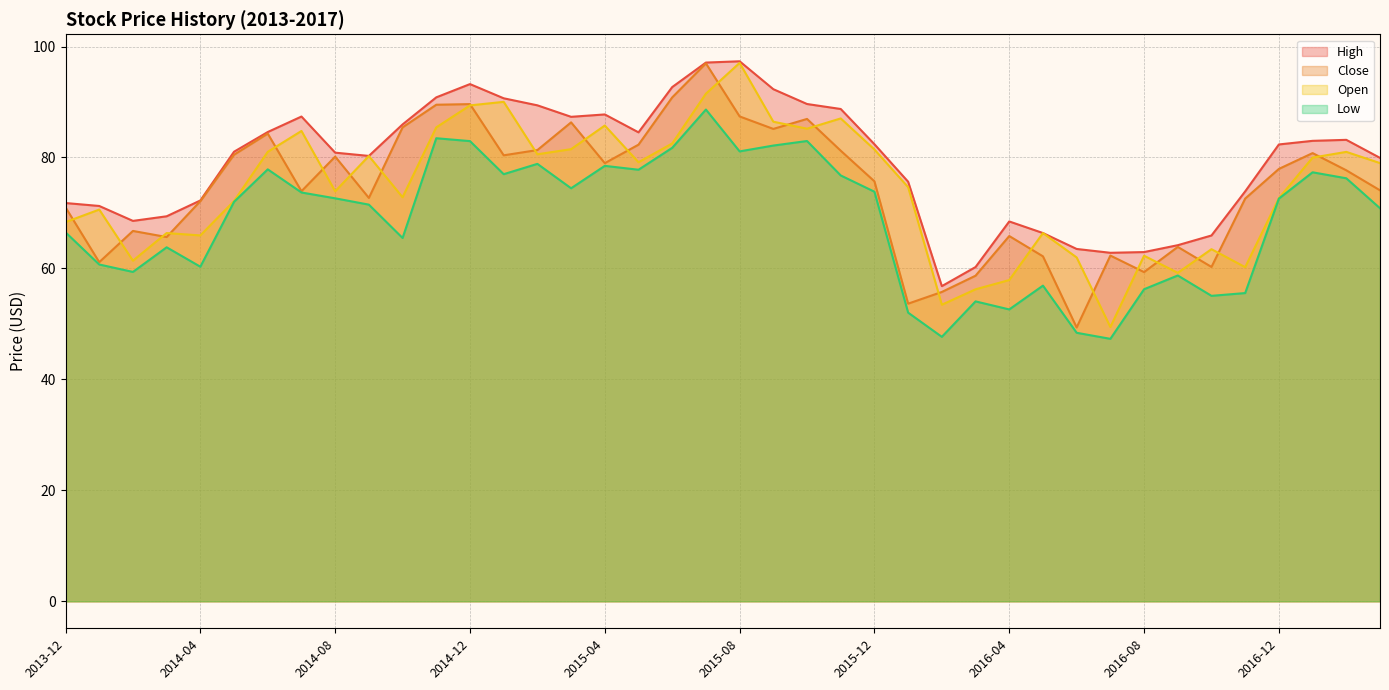

What is the smallest value displayed?

47.3